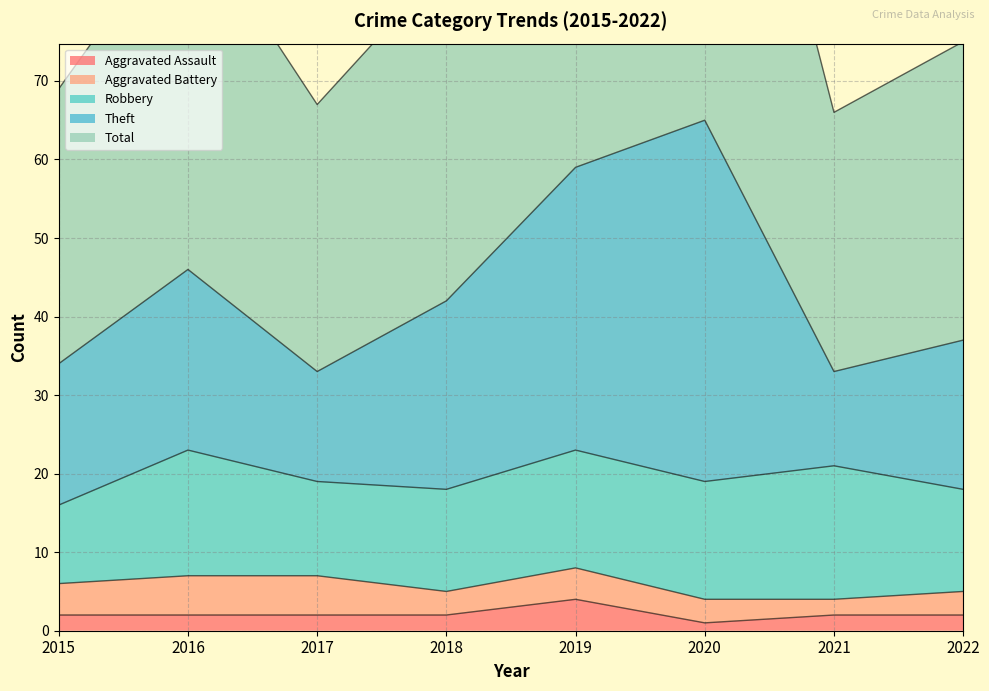

The Aggravated Assault series shows 2 at 2021. True or false?

True